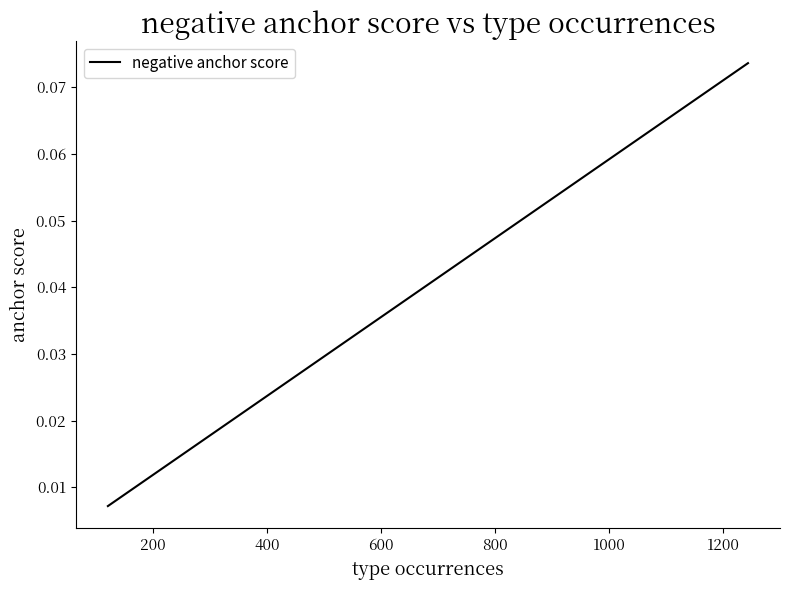

What is the sum of all values?

0.4